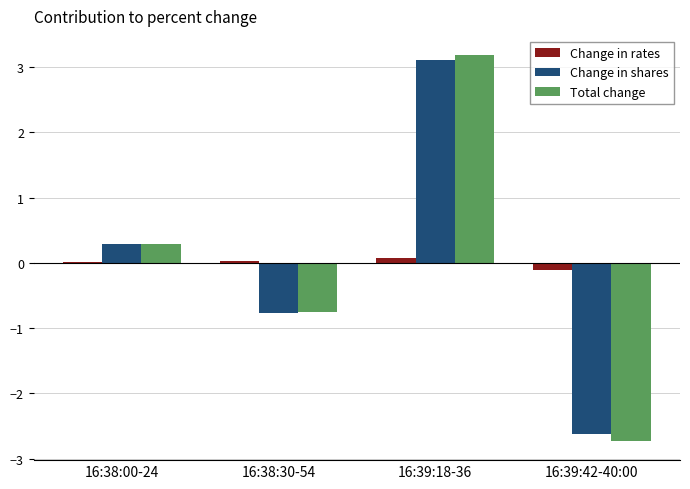

Is the value of Change in rates at 16:39:42-40:00 greater than the value of Total change at 16:39:42-40:00?

Yes